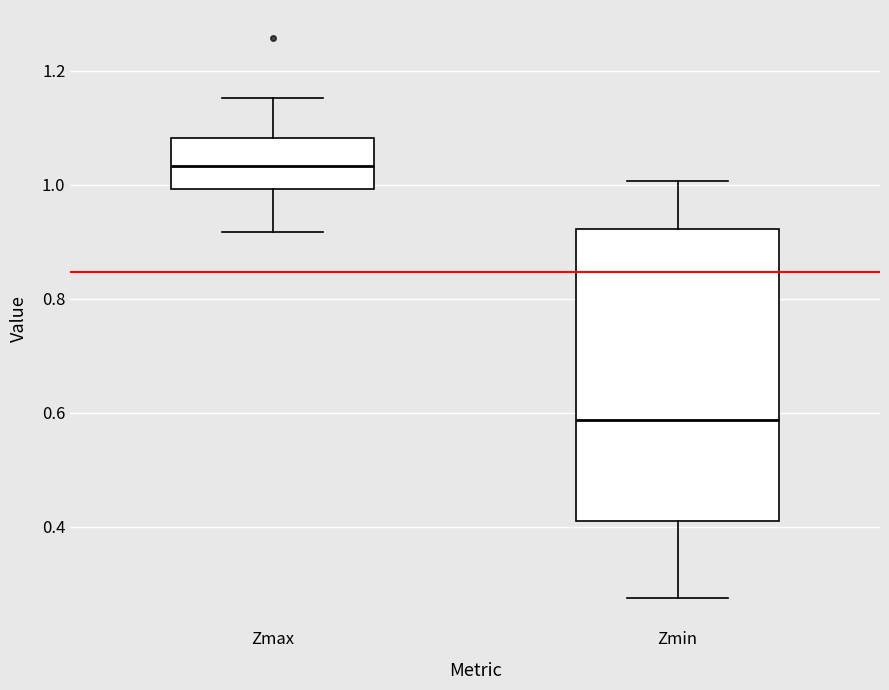

Which box's median line is the highest?

Zmax